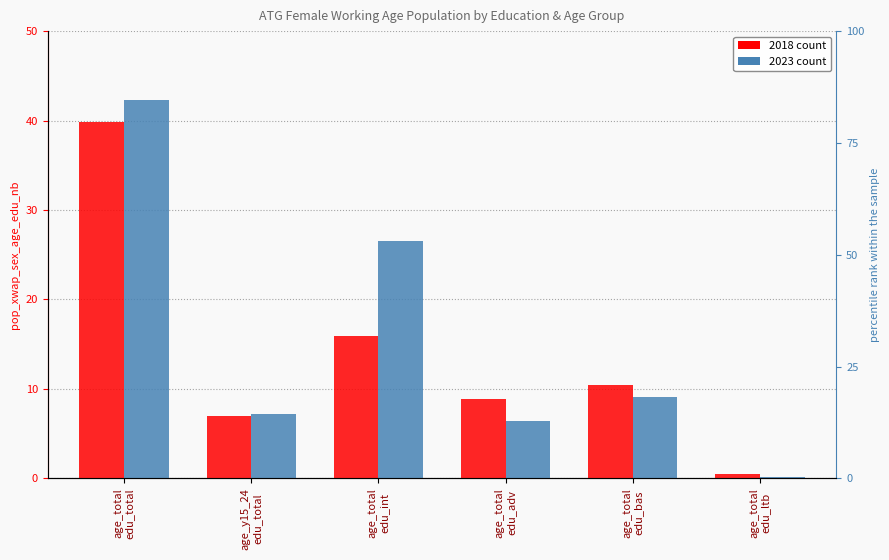

At which category is the sum across all series the highest?

age_total
edu_total